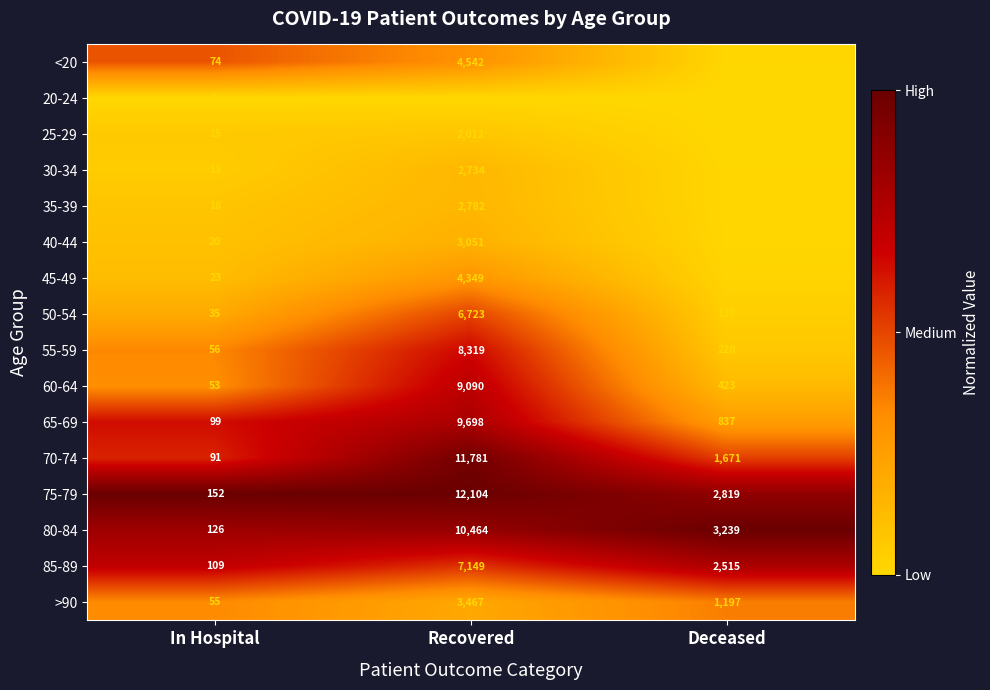

Which category has the highest value across all series?

Recovered